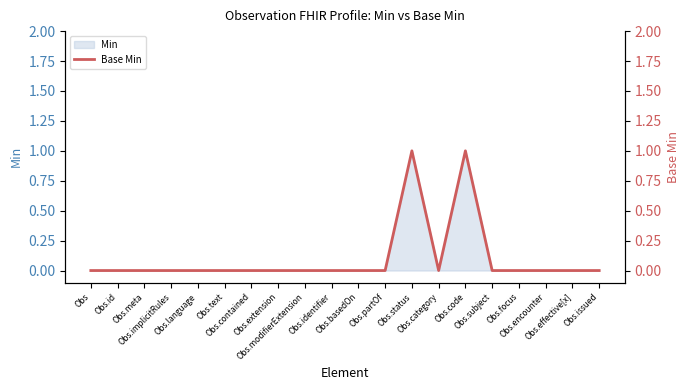

What is the label of the 3rd point from the left?

Obs.meta